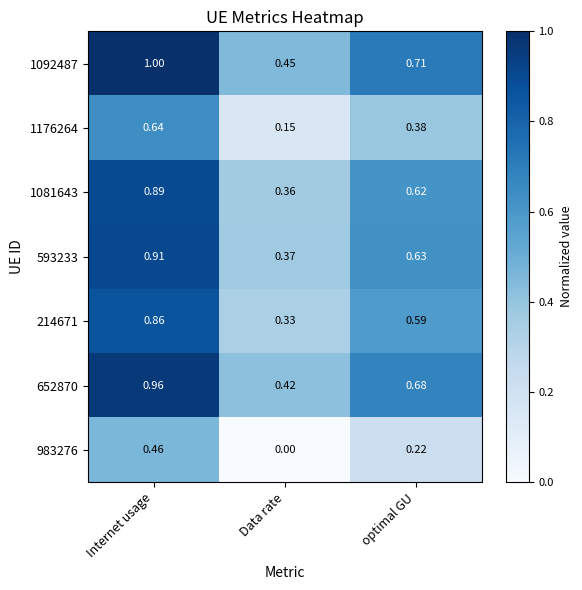

At which category does the chart reach its peak across all series?

Internet usage